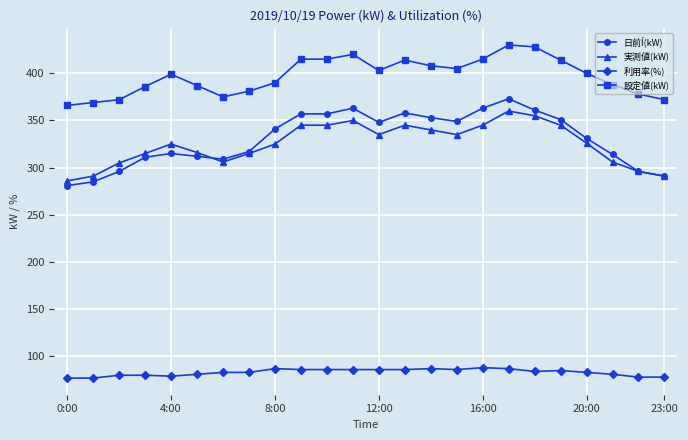

What is the value of the 日前Í(kW) point at the 20th from the left?

351